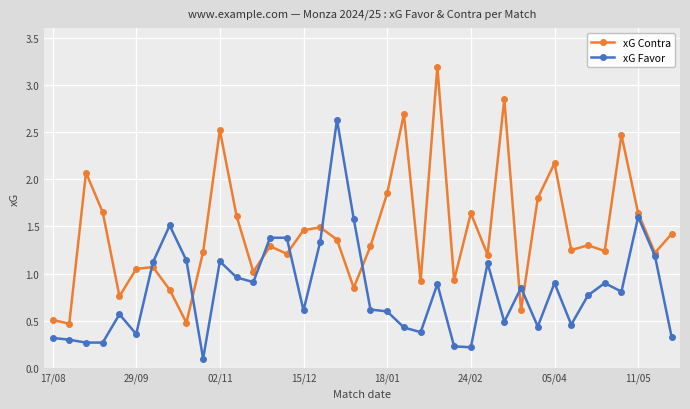

True or false: xG Favor and xG Contra cross at least once.

True